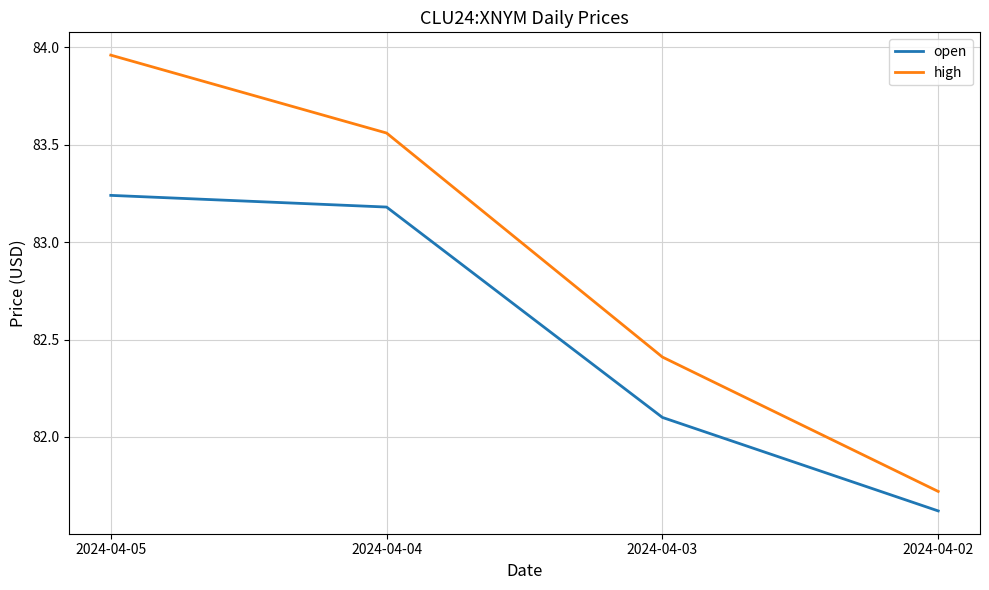

What is the difference between the highest and lowest values at 2024-04-04?

0.4